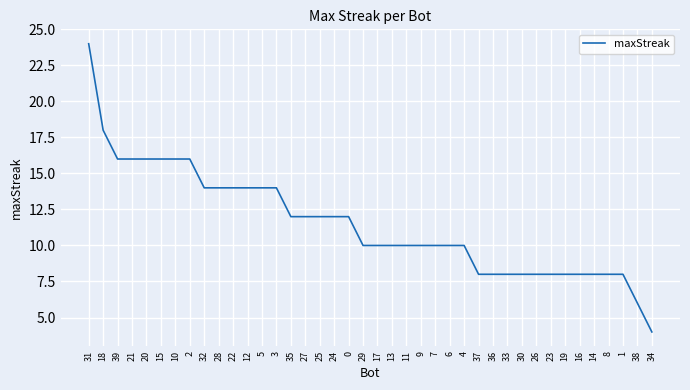

What is the difference between the maximum and minimum values?

20